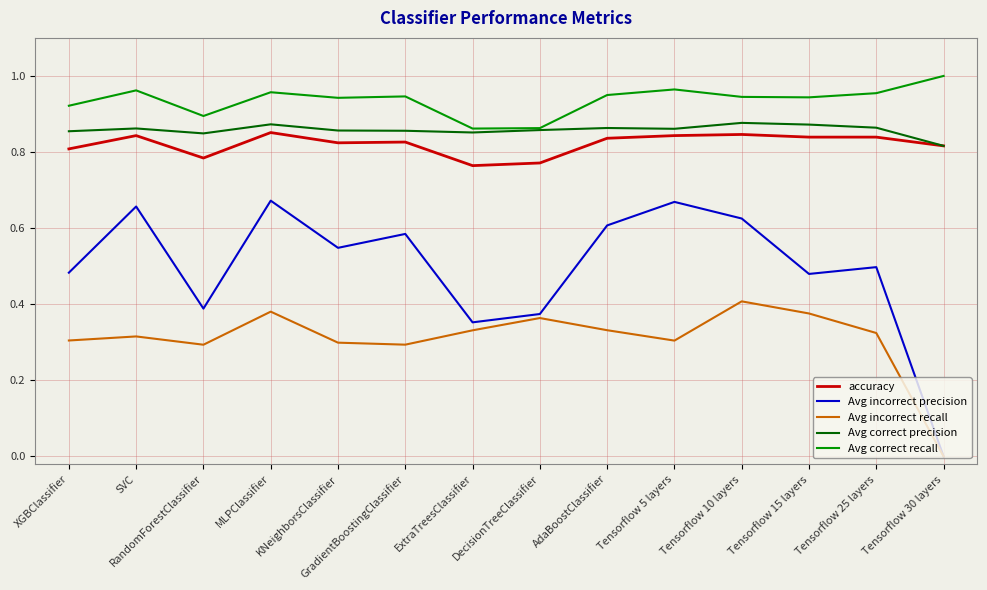

True or false: Avg incorrect precision and Avg correct recall cross at least once.

False